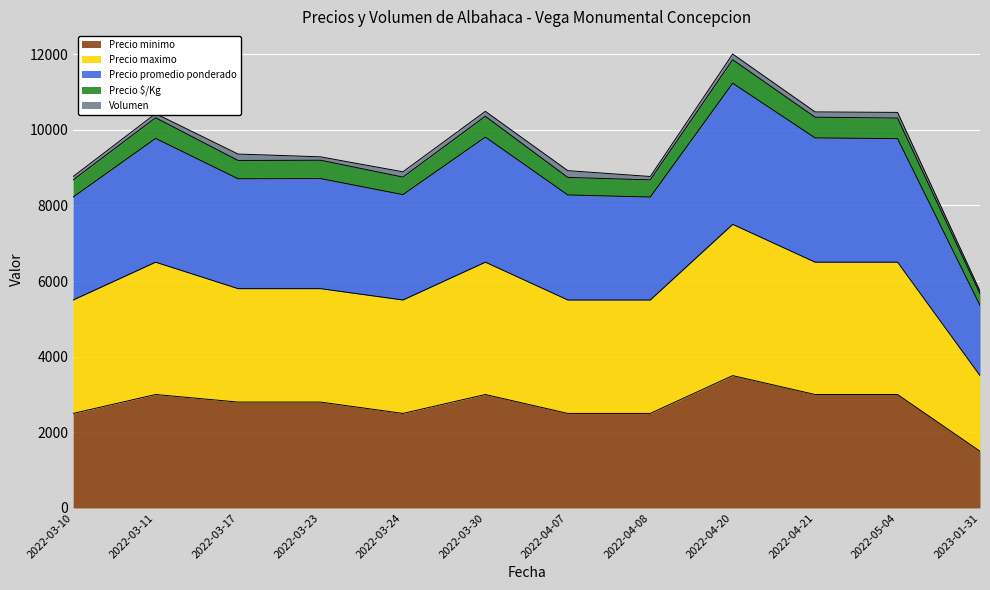

At which category is the sum across all series the highest?

2022-04-20